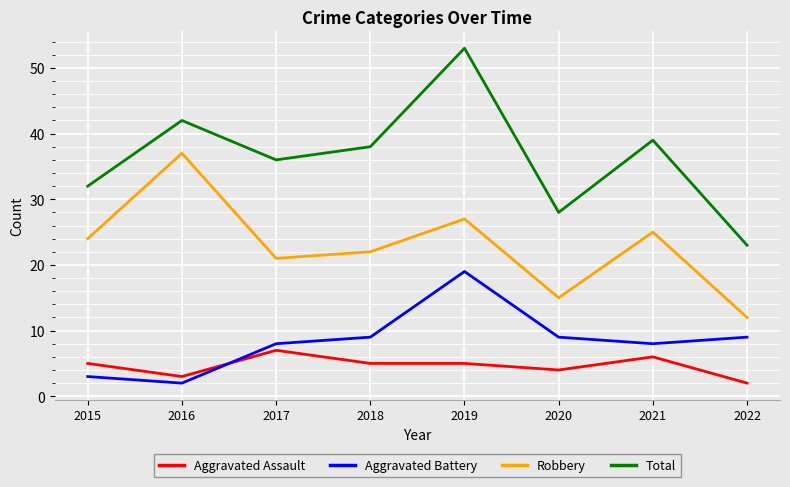

At which category is the sum across all series the highest?

2019